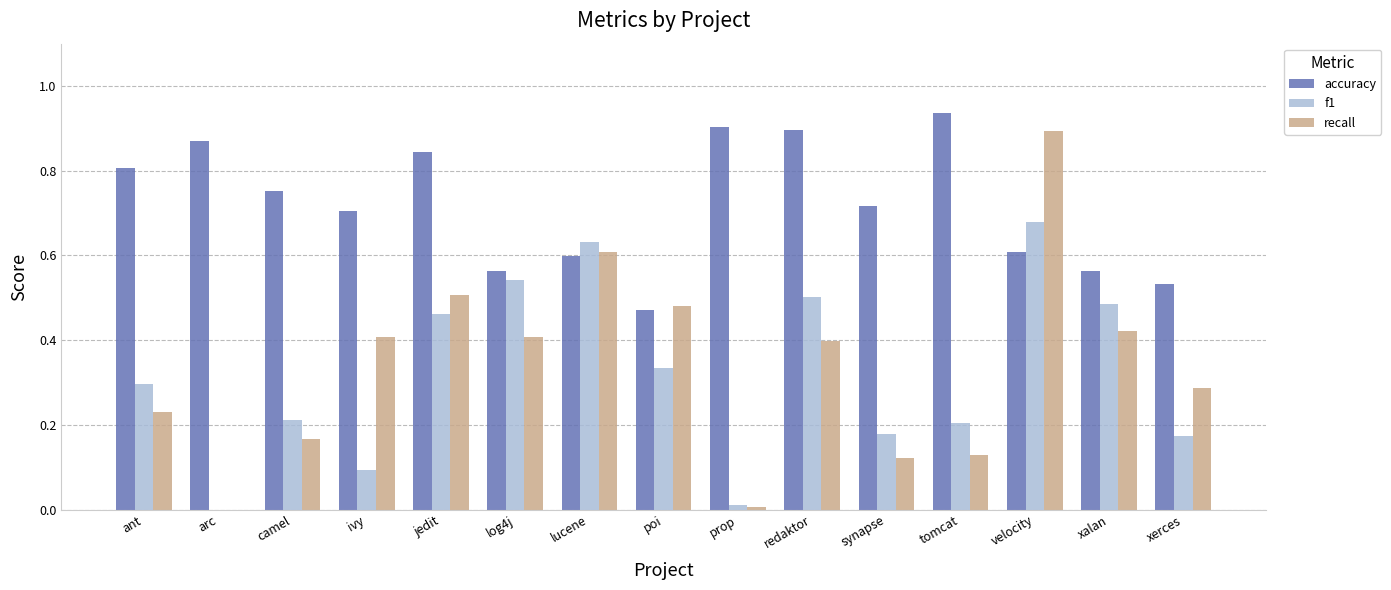

Is it true that f1 equals 0.2 at xerces?

True